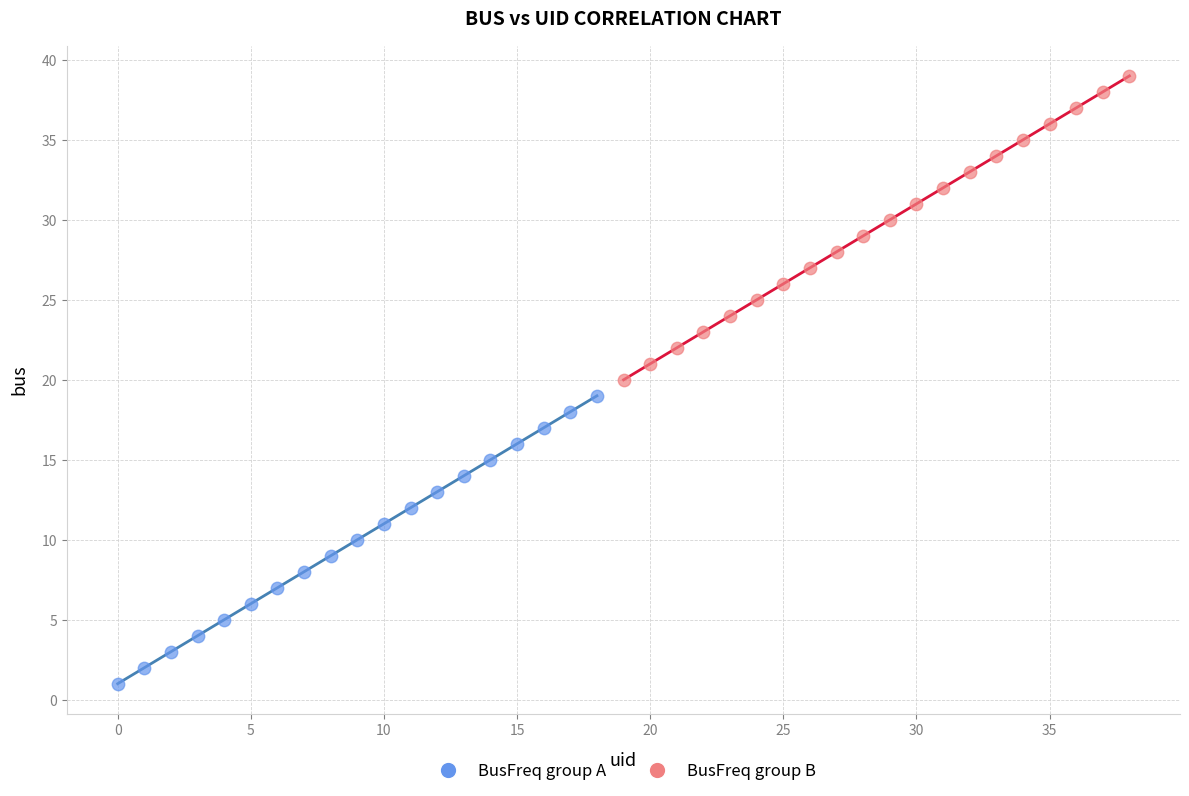

Which series contains the highest Y value?

BusFreq group B